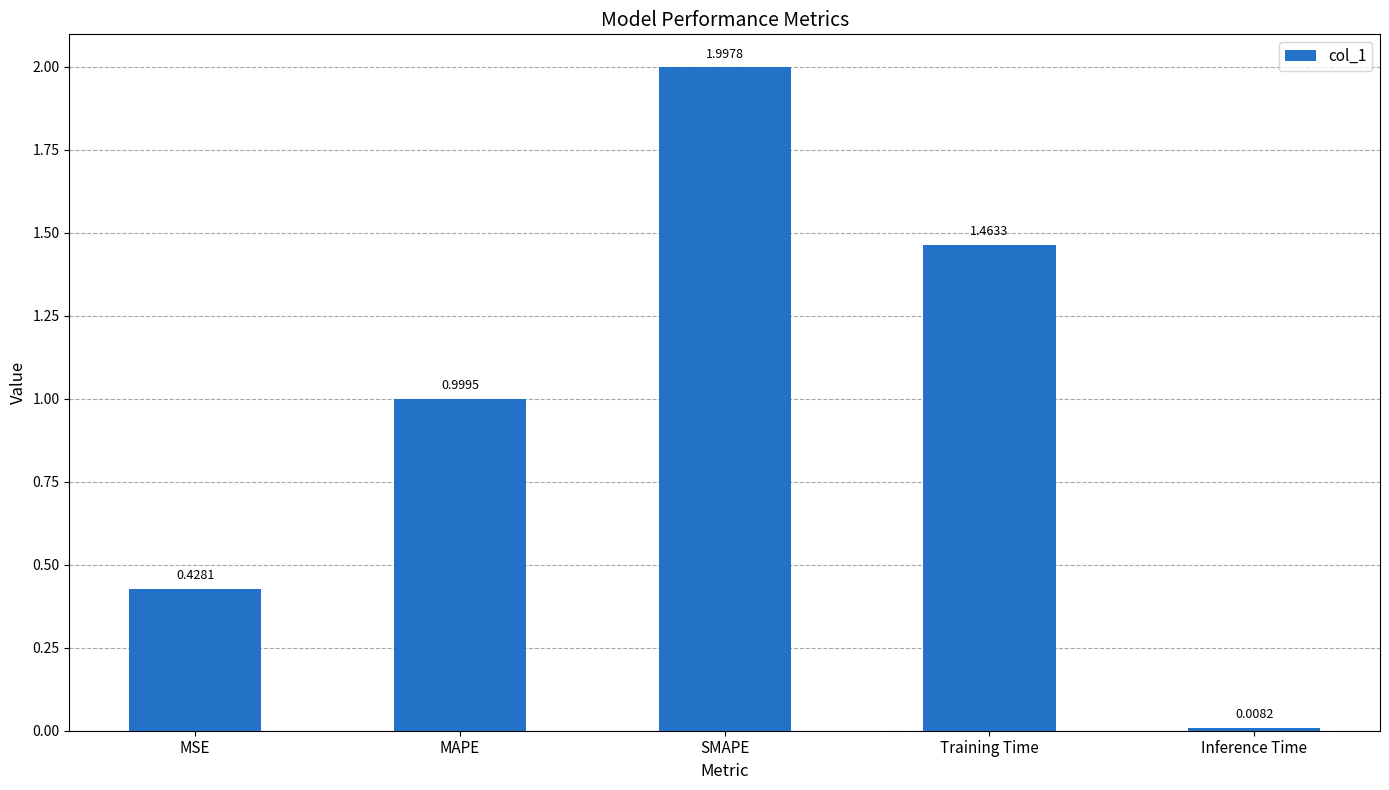

What is the label of the 5th bar from the left?

Inference Time